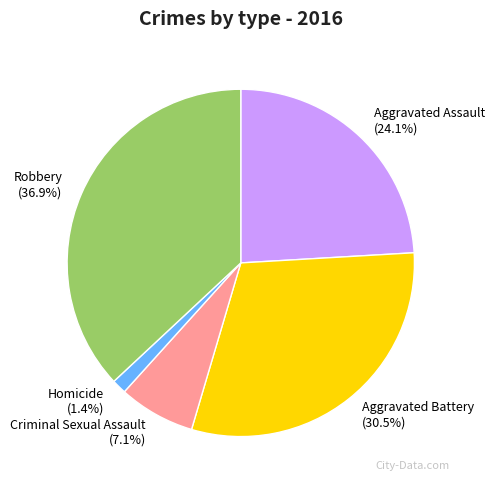

Which slice is the largest?

Robbery